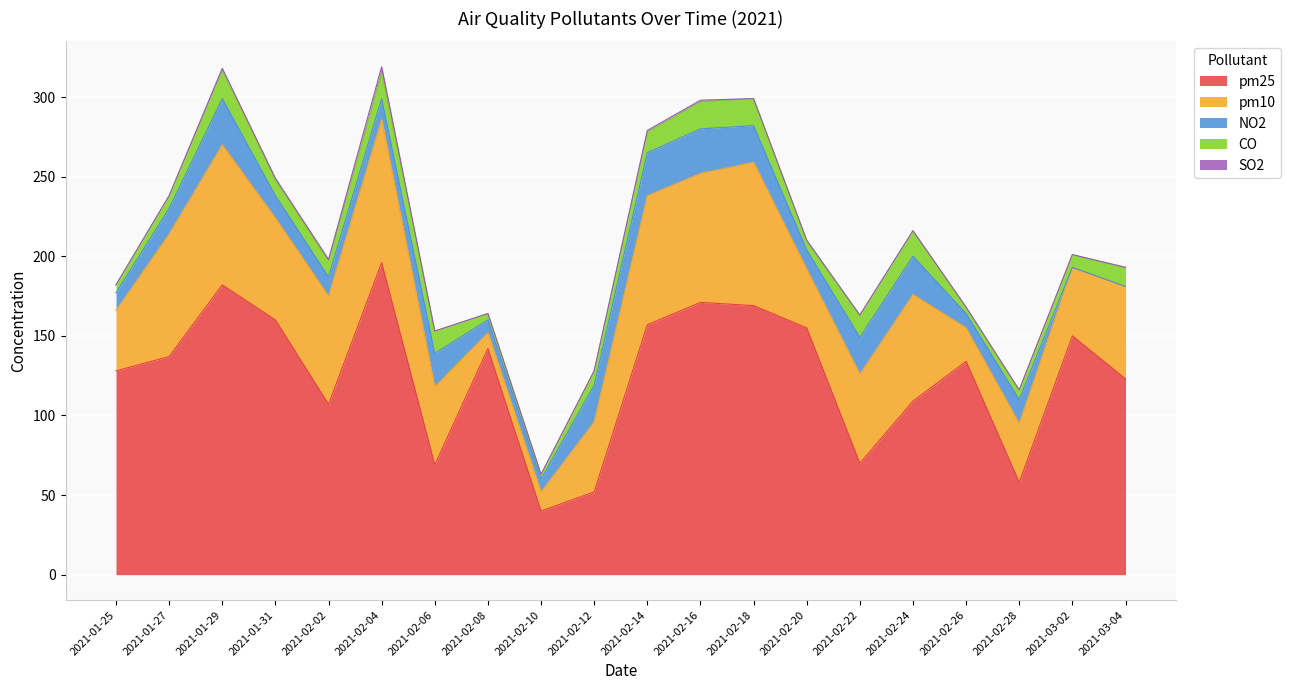

True or false: SO2 has a value of 1 at 2021-02-02.

True